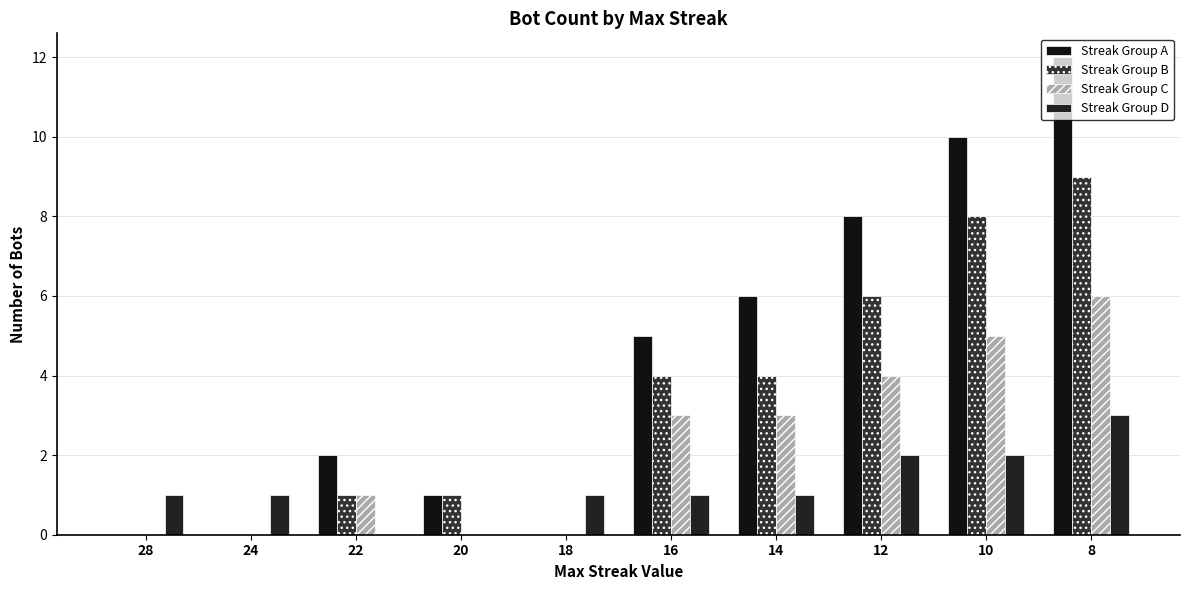

How many groups of bars are there?

10